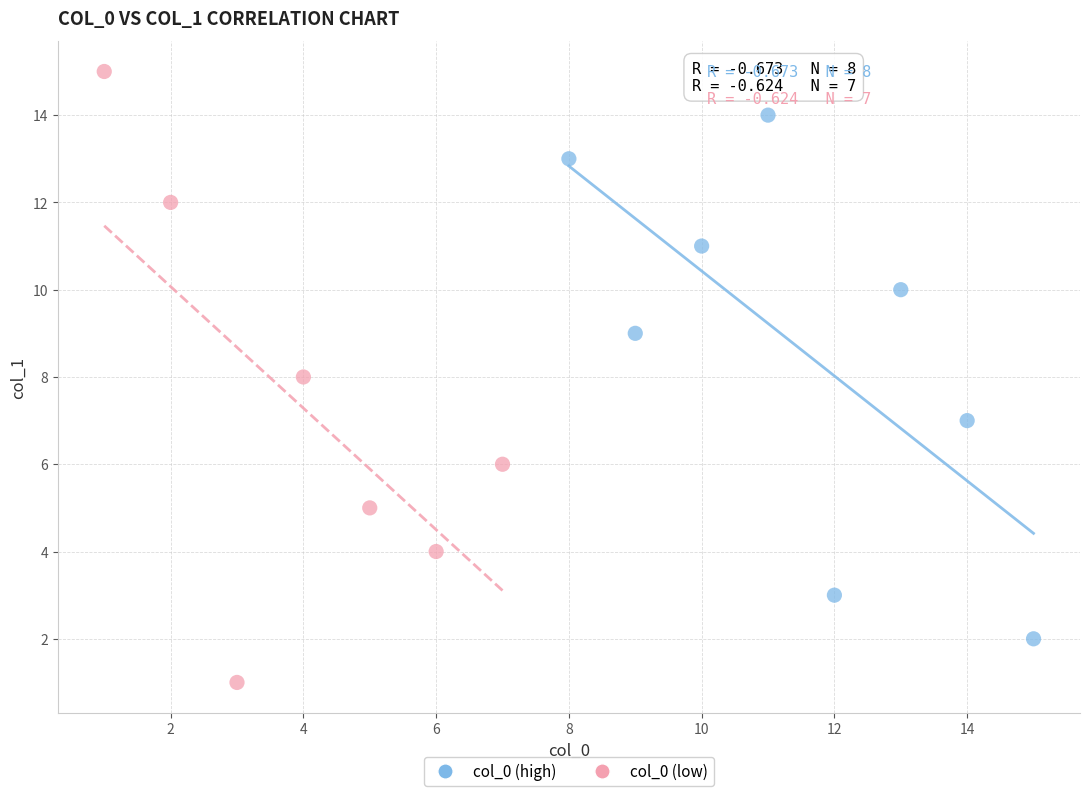

Which series has the largest Y range (max minus min)?

col_0 (low)